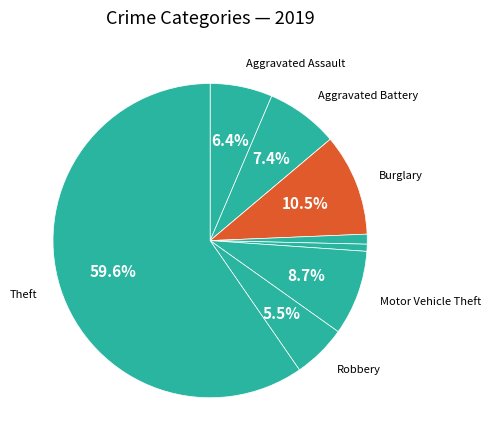

Count the number of slices in the pie.

9